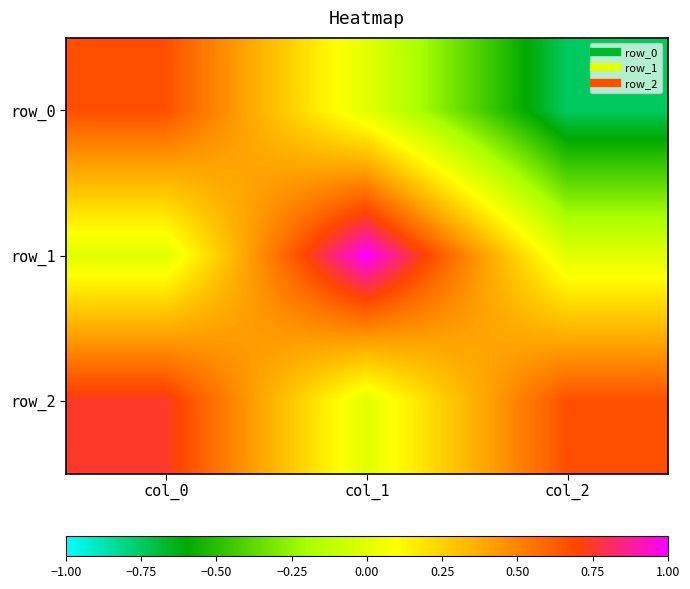

How many series are shown in this chart?

3